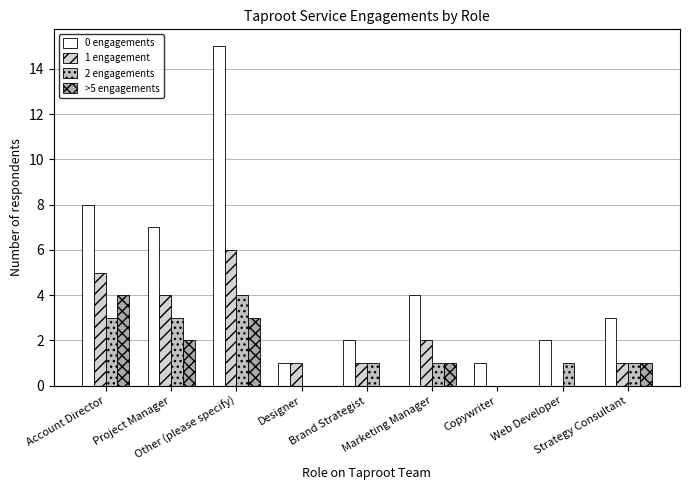

List the labels in order of 0 engagements value, smallest first.

Designer, Copywriter, Brand Strategist, Web Developer, Strategy Consultant, Marketing Manager, Project Manager, Account Director, Other (please specify)